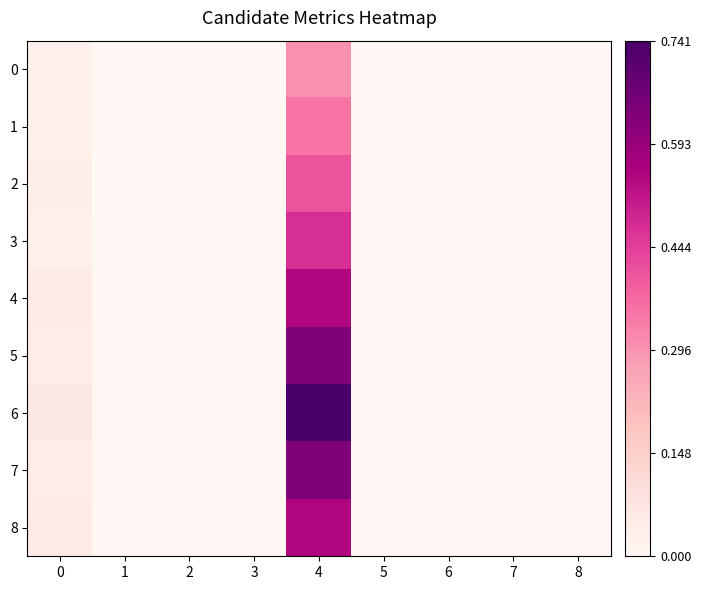

Reading left to right, extract all data points from this chart.

row_0: 0=0.0	1=0.0	2=0.0	3=0.0	4=0.3	5=0.0	6=0.0	7=0.0	8=0.0
row_1: 0=0.0	1=0.0	2=0.0	3=0.0	4=0.3	5=0.0	6=0.0	7=0.0	8=0.0
row_2: 0=0.0	1=0.0	2=0.0	3=0.0	4=0.4	5=0.0	6=0.0	7=0.0	8=0.0
row_3: 0=0.0	1=0.0	2=0.0	3=0.0	4=0.5	5=0.0	6=0.0	7=0.0	8=0.0
row_4: 0=0.0	1=0.0	2=0.0	3=0.0	4=0.5	5=0.0	6=0.0	7=0.0	8=0.0
row_5: 0=0.0	1=0.0	2=0.0	3=0.0	4=0.6	5=0.0	6=0.0	7=0.0	8=0.0
row_6: 0=0.1	1=0.0	2=0.0	3=0.0	4=0.7	5=0.0	6=0.0	7=0.0	8=0.0
row_7: 0=0.0	1=0.0	2=0.0	3=0.0	4=0.6	5=0.0	6=0.0	7=0.0	8=0.0
row_8: 0=0.0	1=0.0	2=0.0	3=0.0	4=0.5	5=0.0	6=0.0	7=0.0	8=0.0